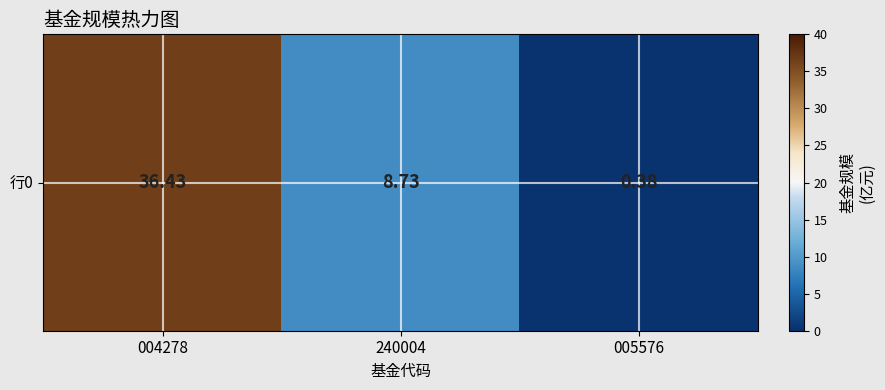

How many data points are above 8?

2